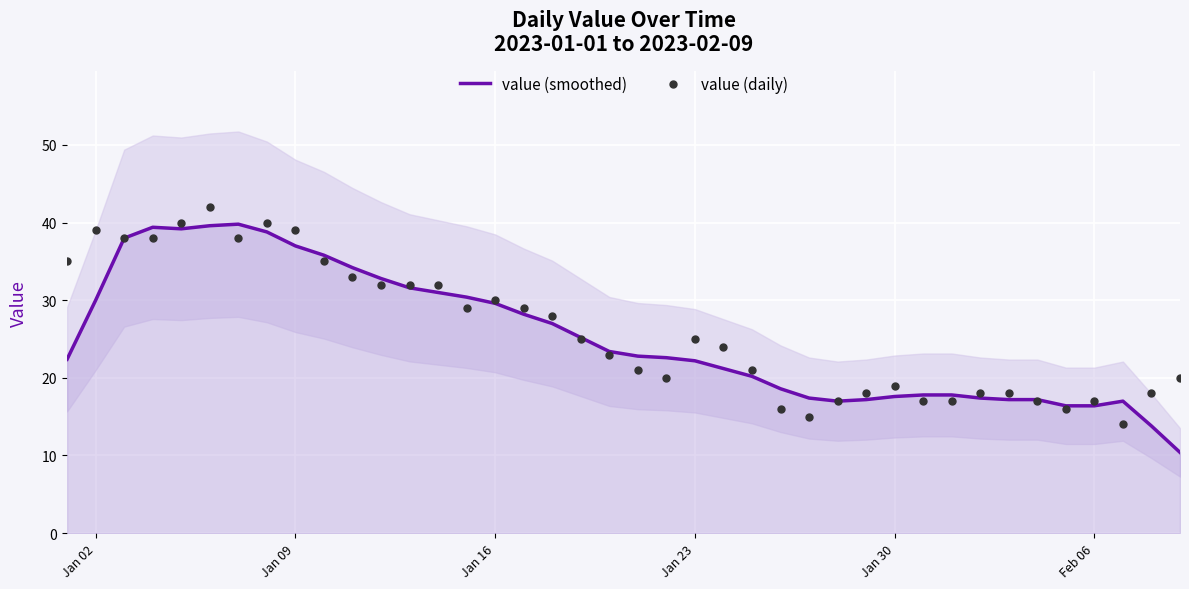

At how many categories does at least one series exceed 32?

12